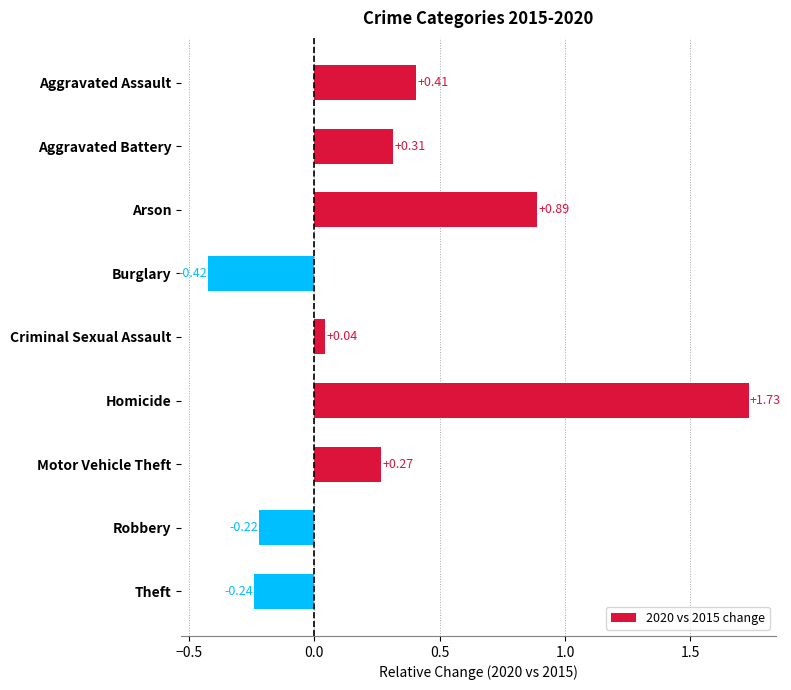

What is the label of the 1st bar from the top?

Aggravated Assault